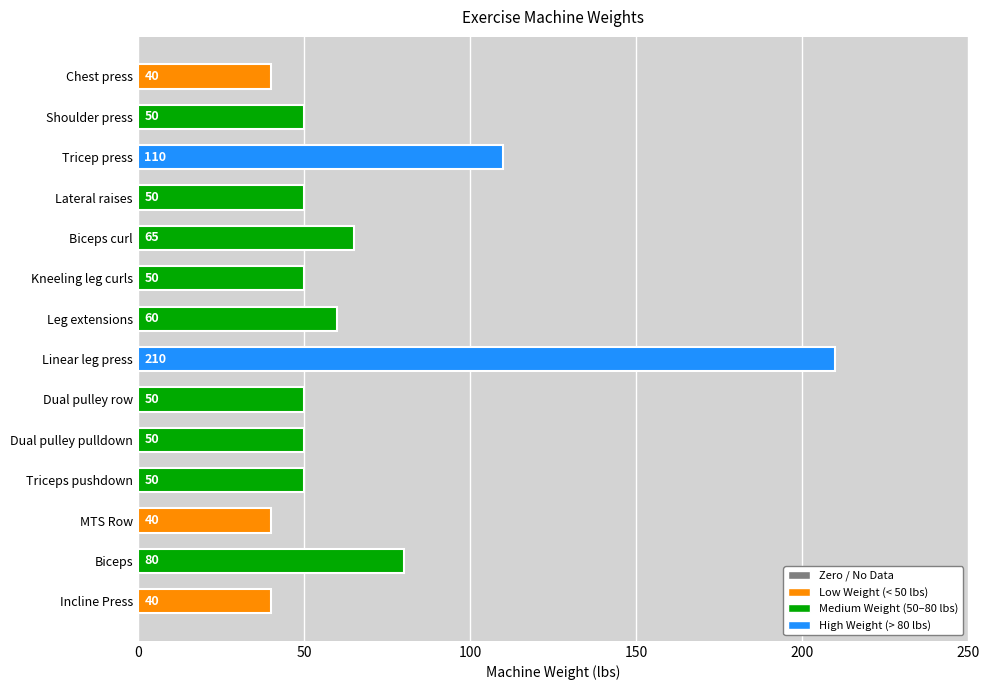

Does the chart contain any negative values?

No